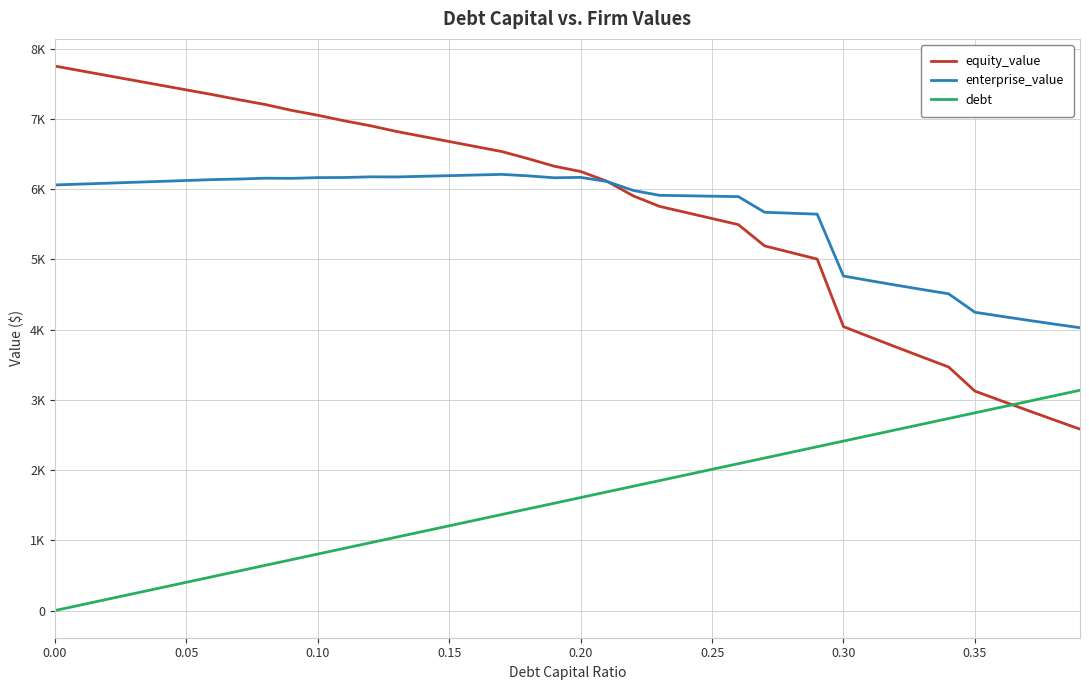

True or false: debt and equity_value intersect in this chart.

True